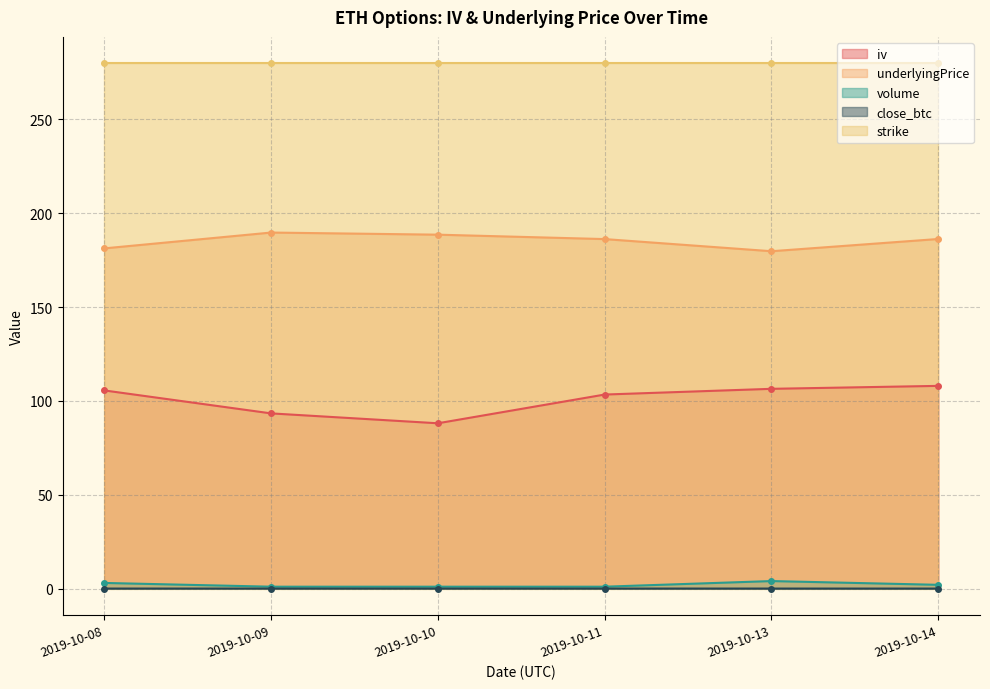

How many data points in iv are above 105?

3